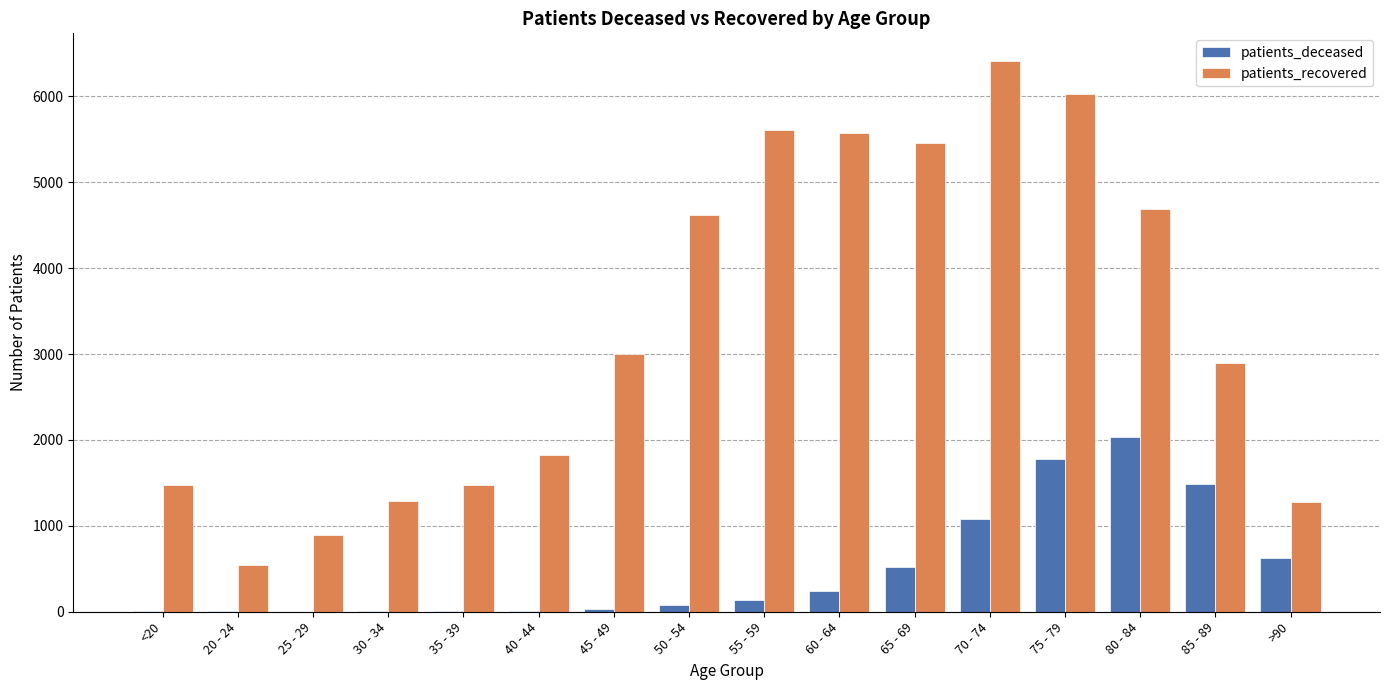

Which series changed the most between 40 - 44 and 50 - 54?

patients_recovered